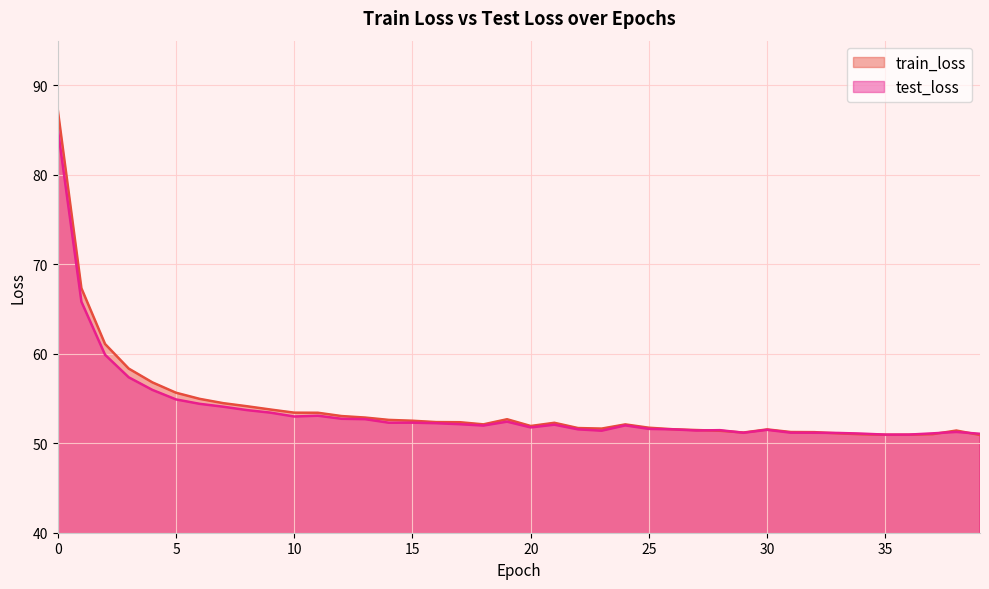

Between 12 and 5, which is larger?

5